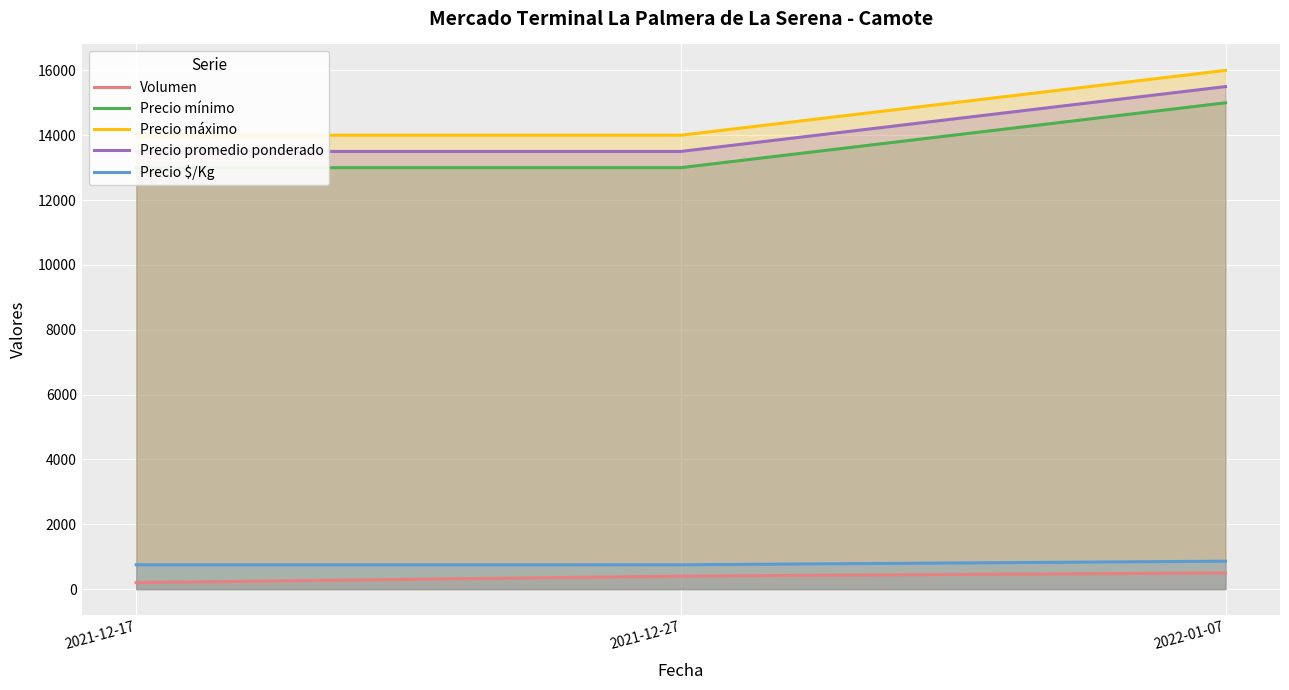

Which category has the lowest value across all series?

2021-12-17